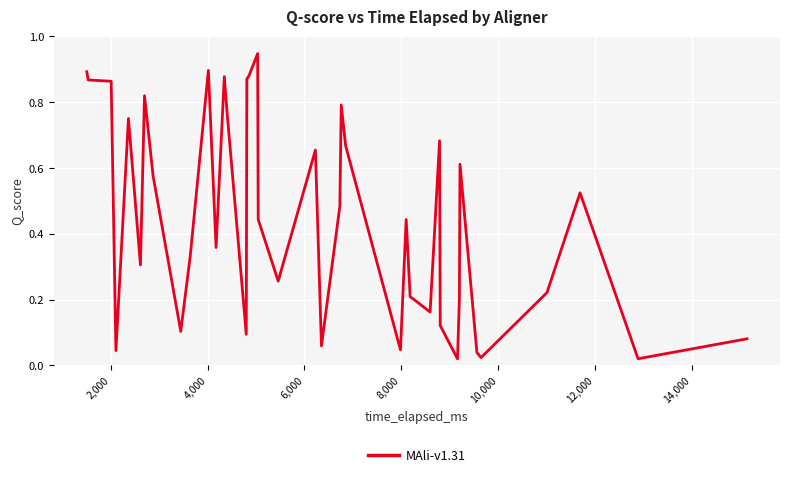

How many lines are shown in the chart?

1